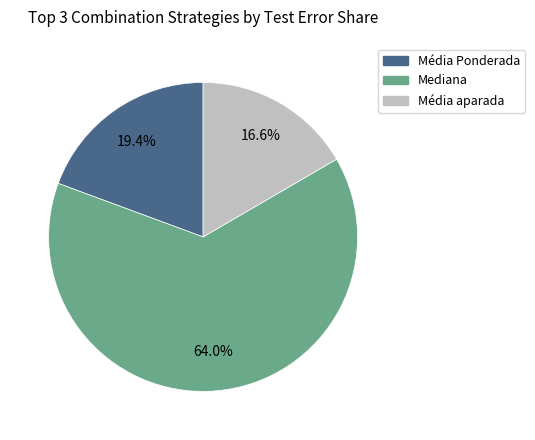

Is there any slice that represents more than half of the pie?

Yes